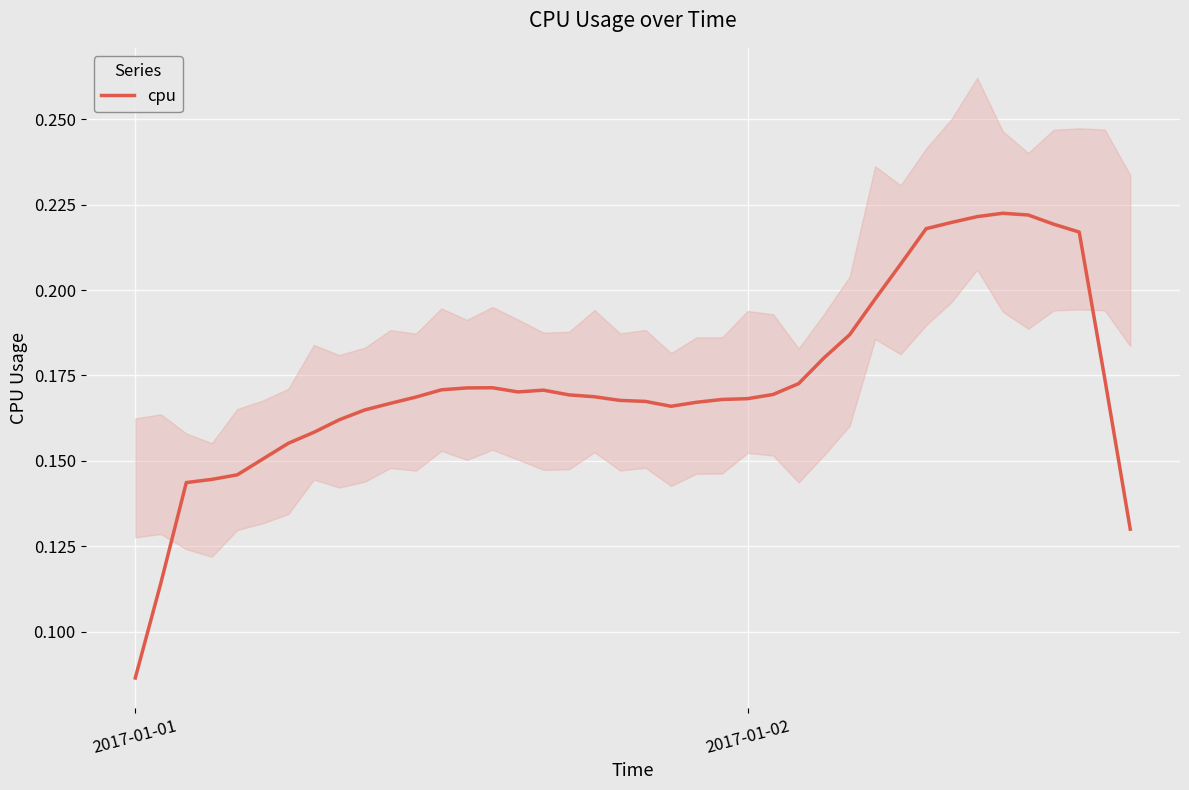

How many categories are shown in the chart?

40